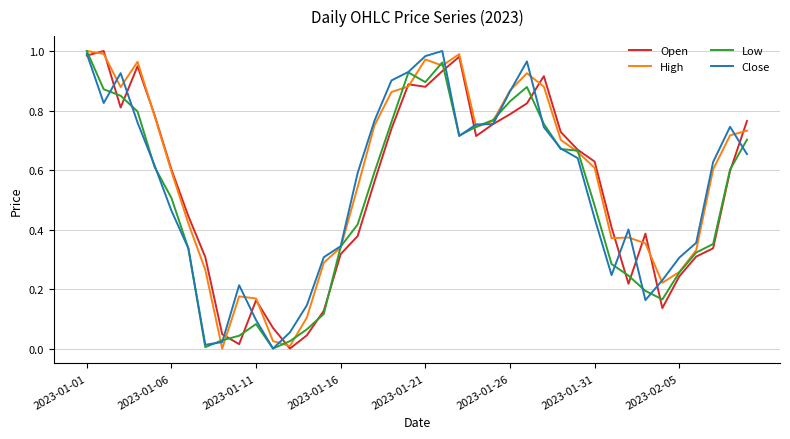

At how many categories does at least one series exceed 0?

40